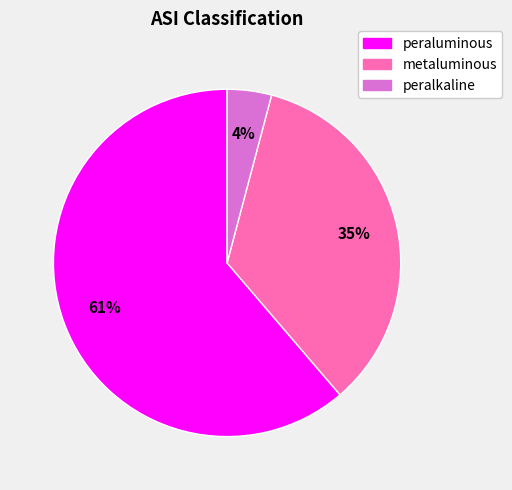

To the nearest percent, what percentage of the pie is metaluminous?

35%